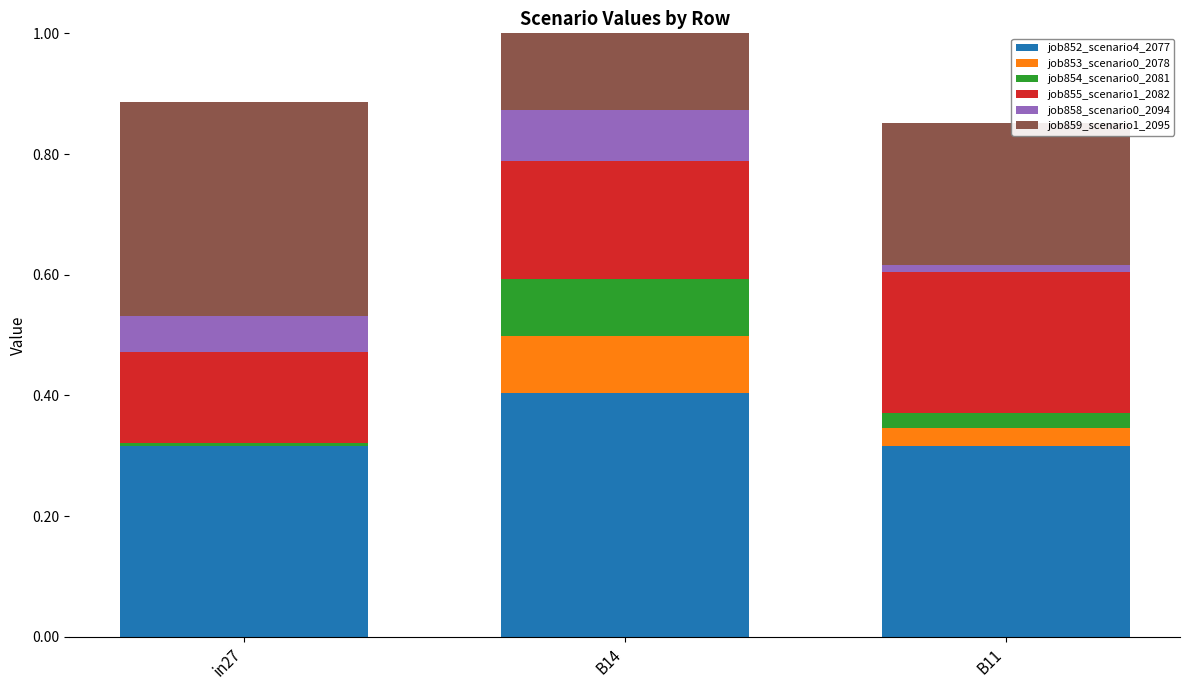

What is the sum of the job854_scenario0_2081 values at in27 and B14?

0.1